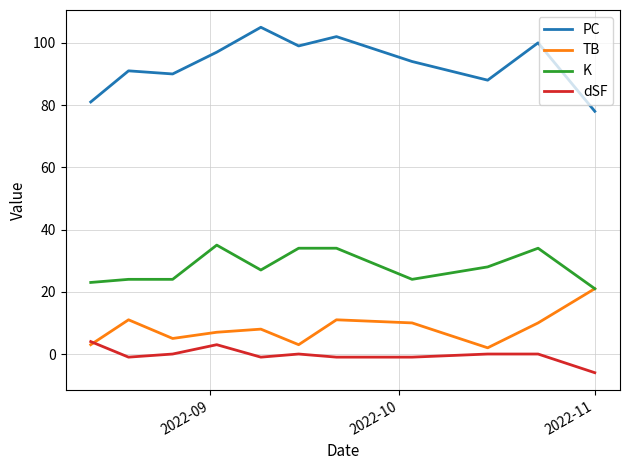

At how many categories does at least one series exceed 34?

11